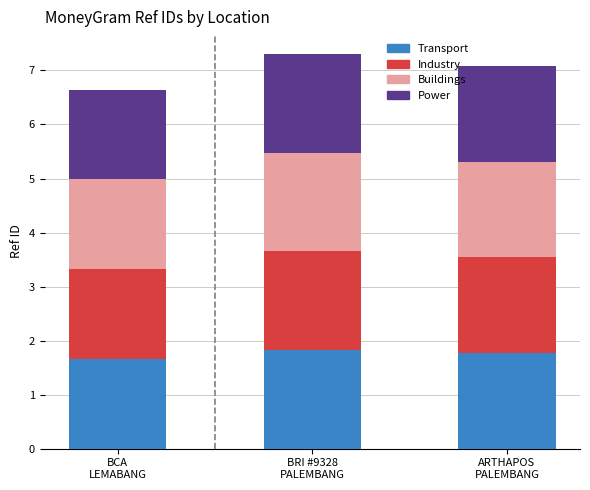

What is the lowest value of the Transport series?

1.7